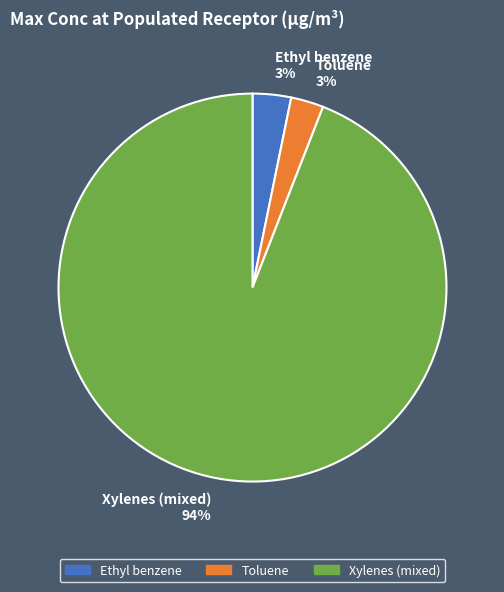

True or false: Ethyl benzene accounts for 3% of the total.

True